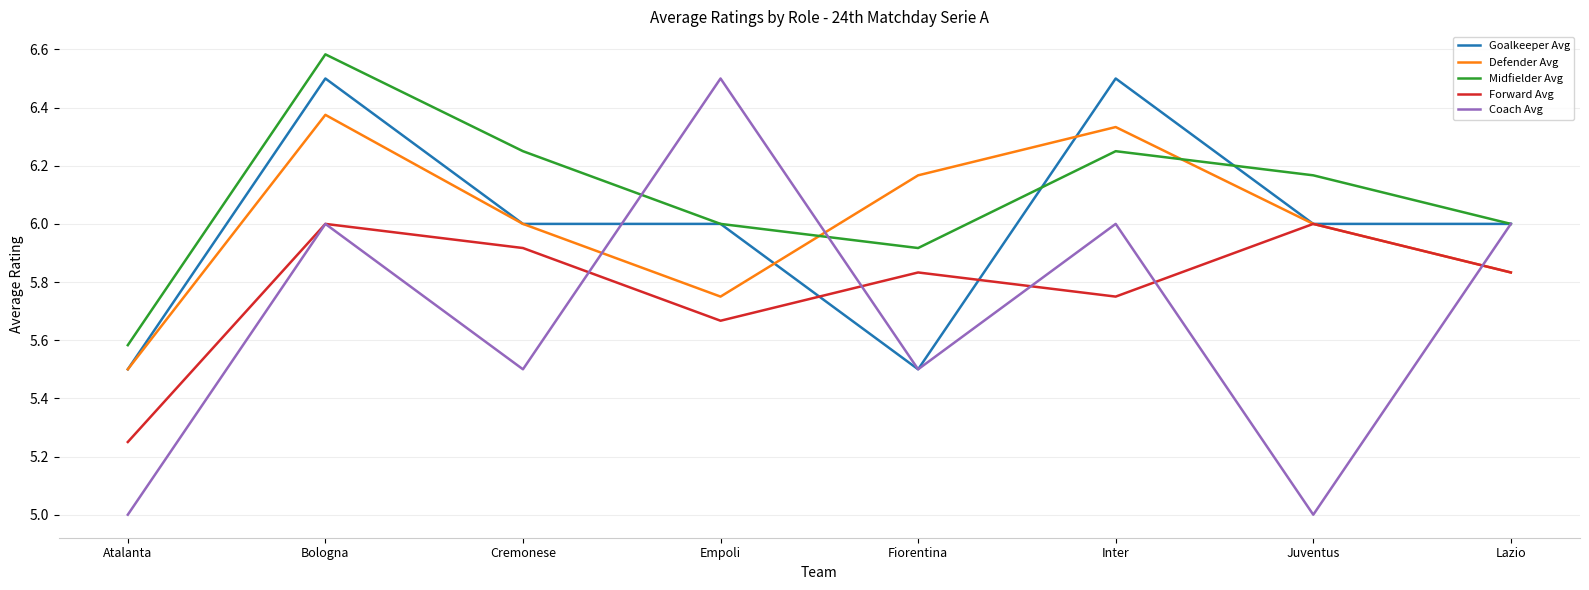

Where is the first local maximum for Forward Avg?

Bologna